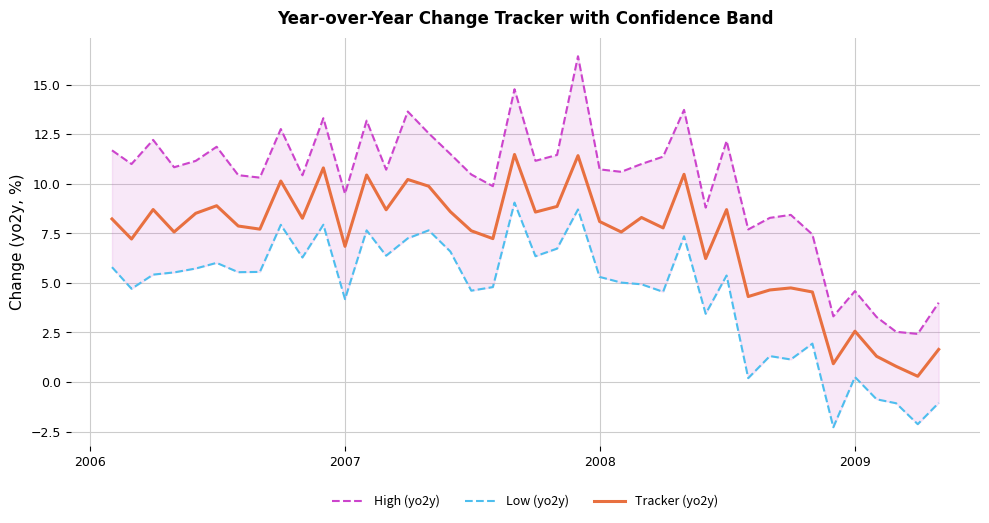

How many categories are shown in the chart?

40